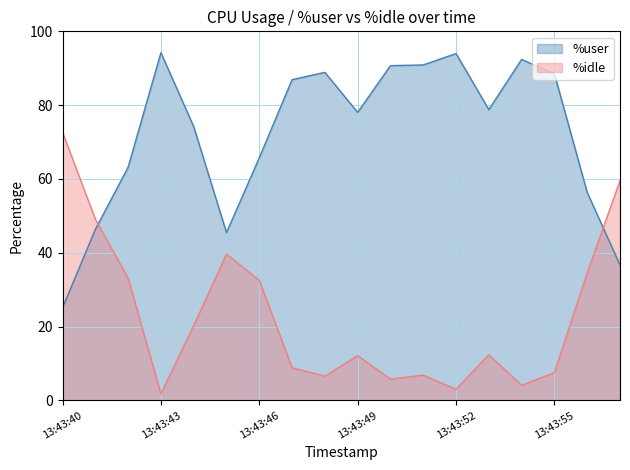

Which series ends up on top after the final intersection of %user and %idle?

%idle